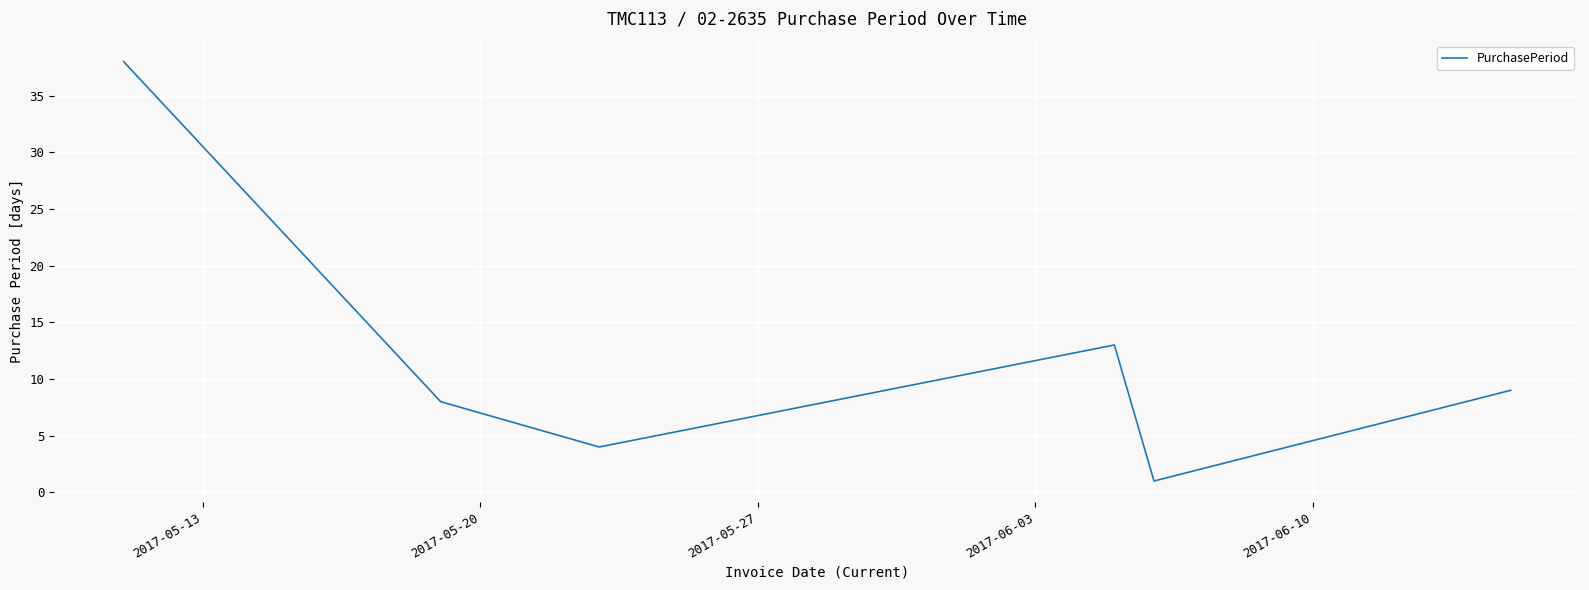

What is the difference between the maximum and minimum values?

37